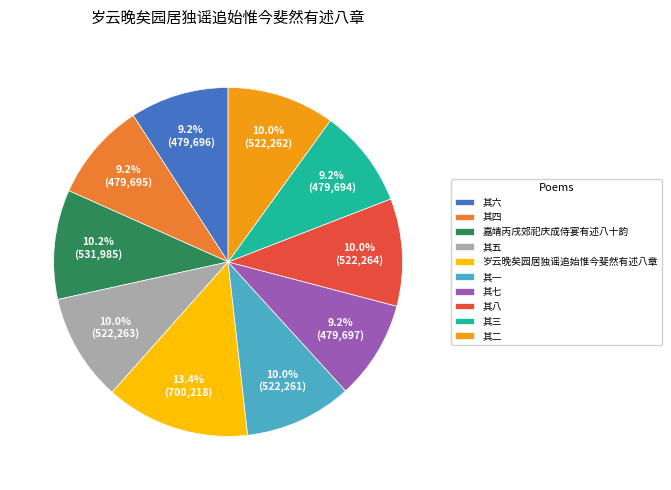

Count the number of slices in the pie.

10